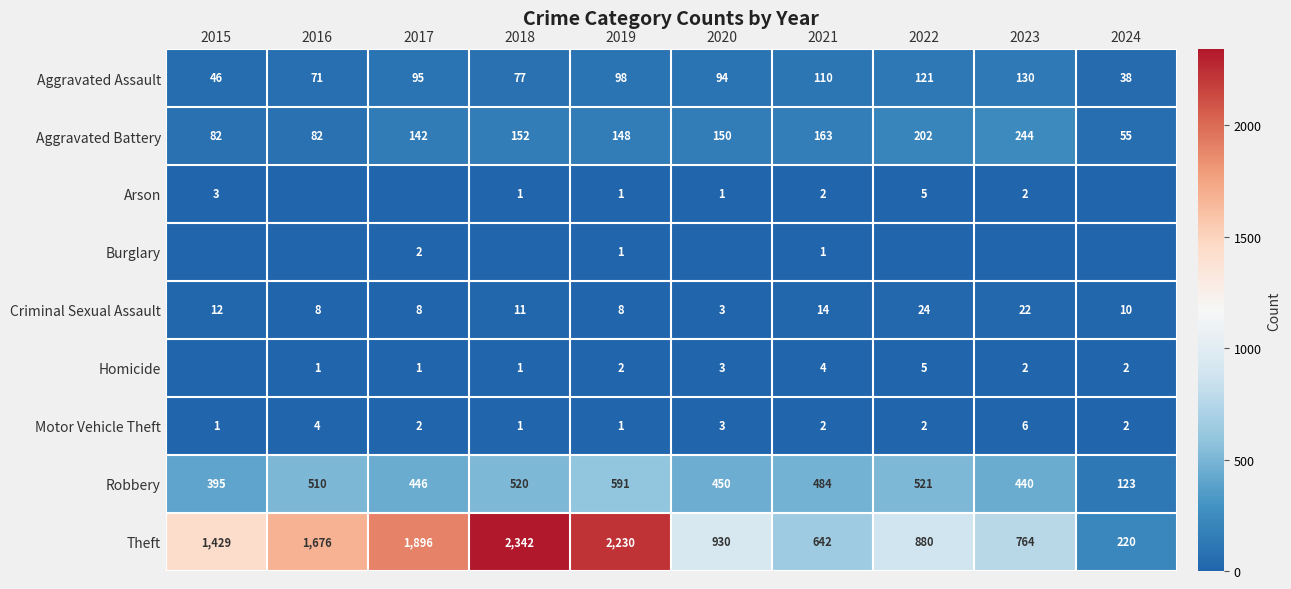

Which category has the highest value in the Robbery series?

2019